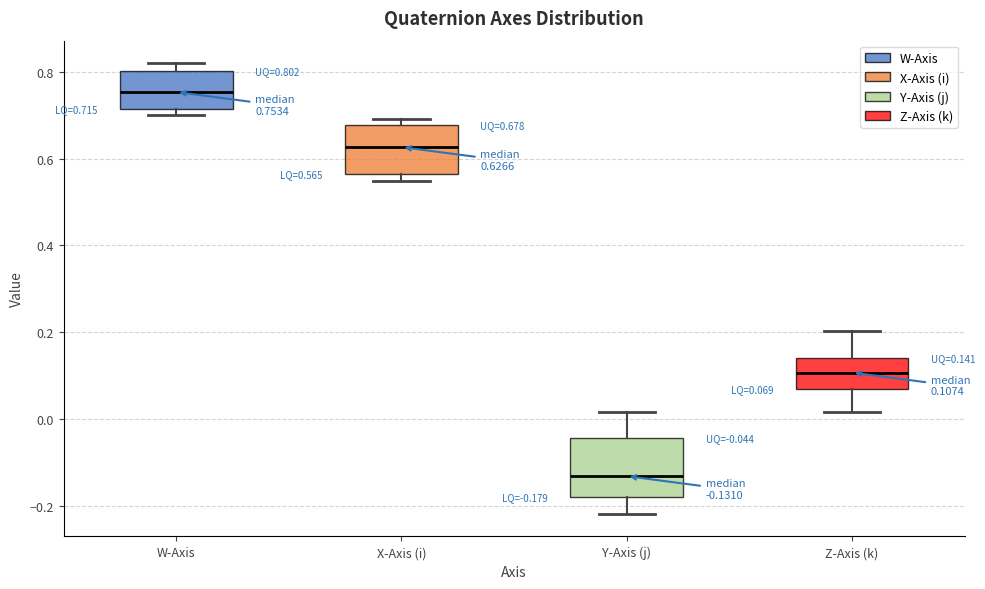

Which box's median line is the lowest?

Y-Axis (j)